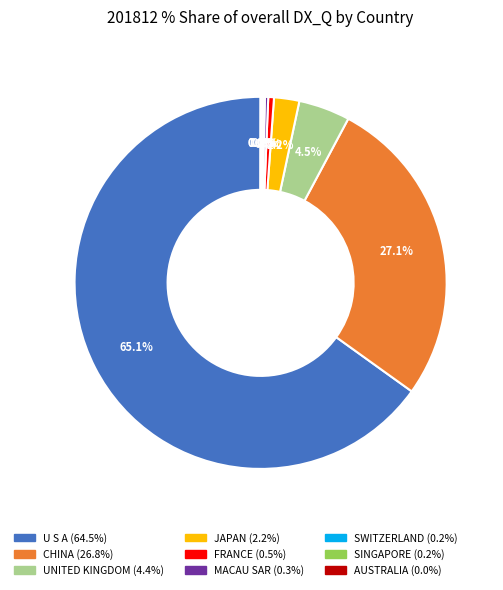

What is the majority slice?

U S A